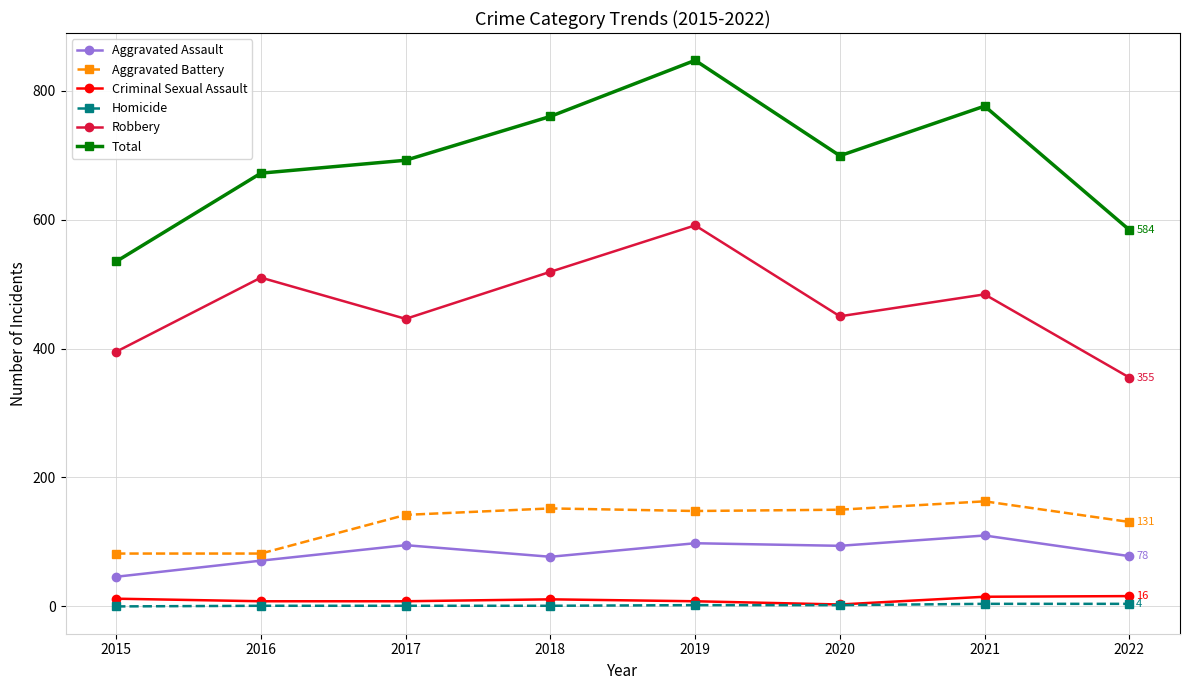

What is the difference between the Robbery values at 2016 and 2018?

9